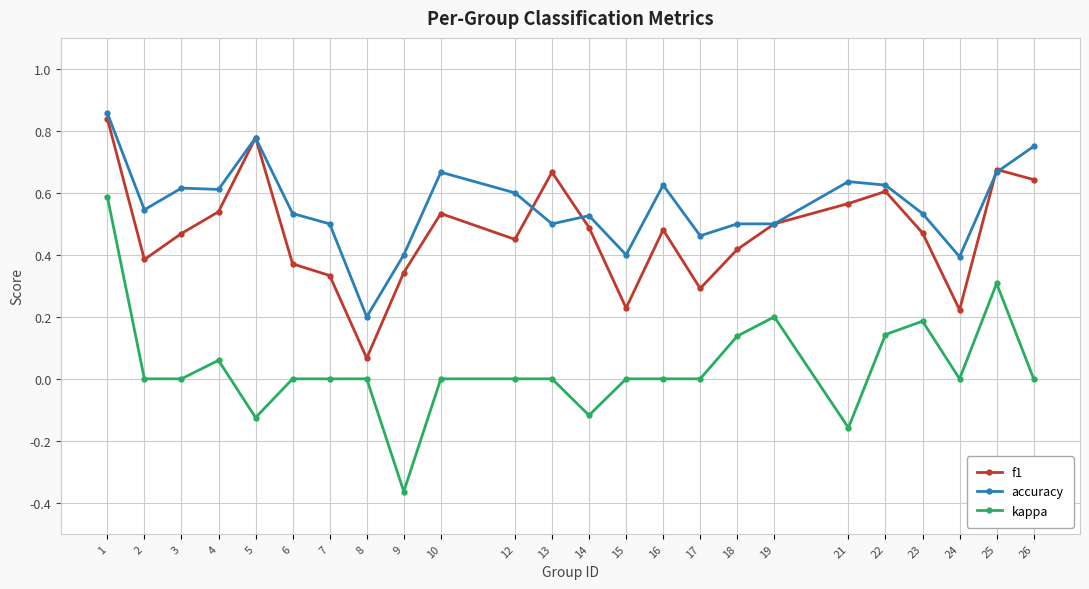

At how many categories does at least one series exceed 0?

24